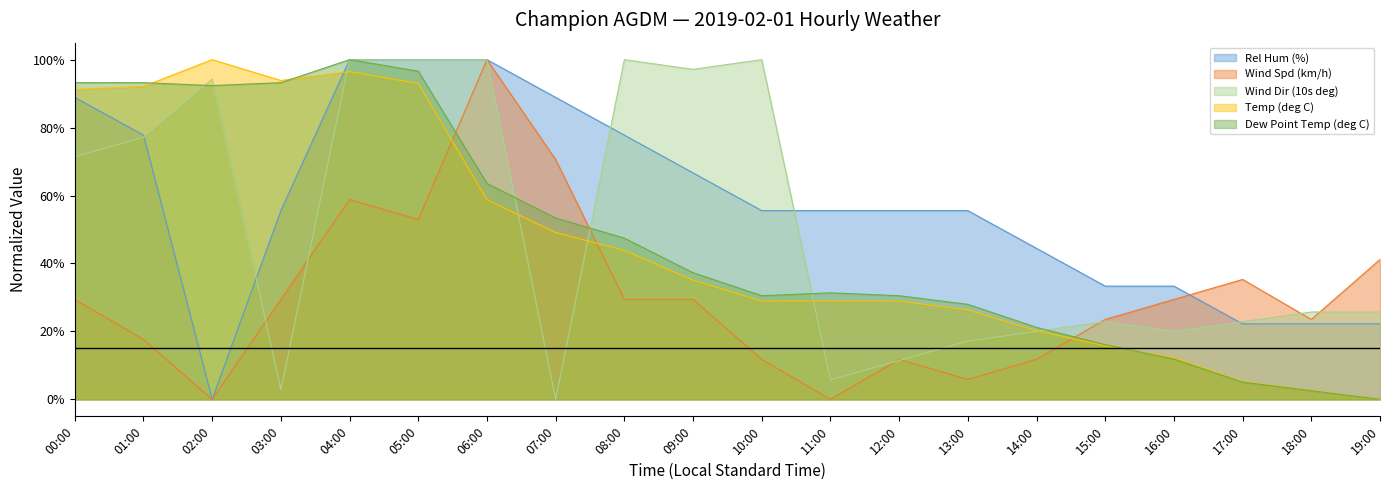

Between 00:00 and 12:00, which series saw the biggest shift?

Dew Point Temp (deg C)